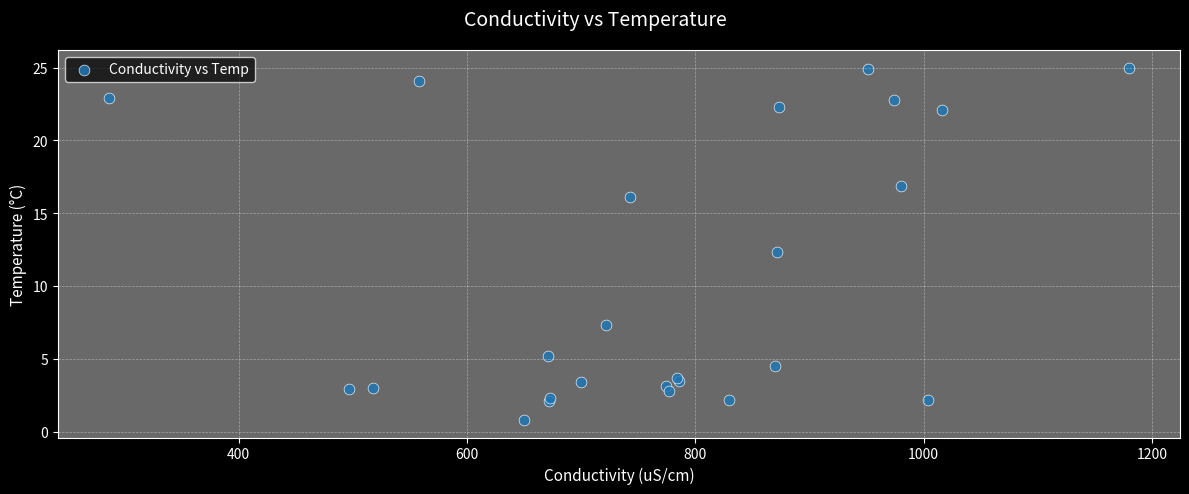

What Y value in the scatter plot is closest to 12?

12.3